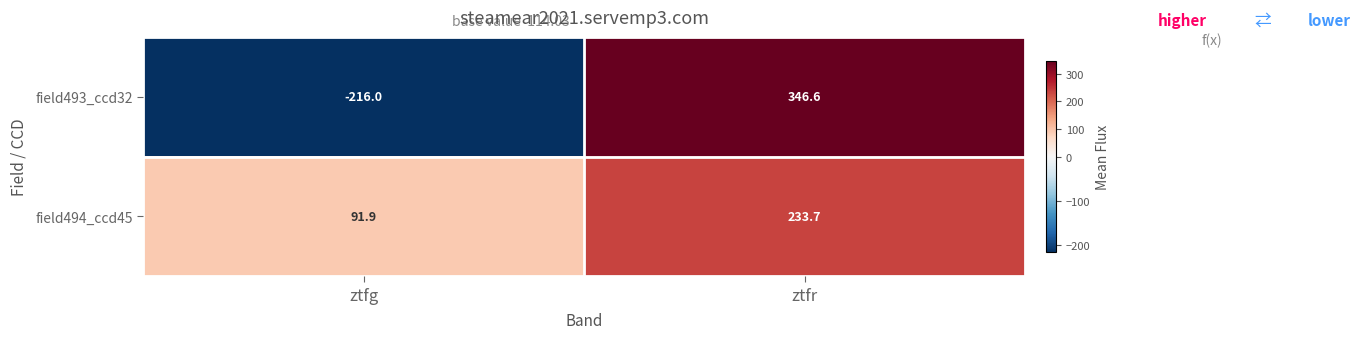

What value does the field493_ccd32 series have at ztfg?

-216.0